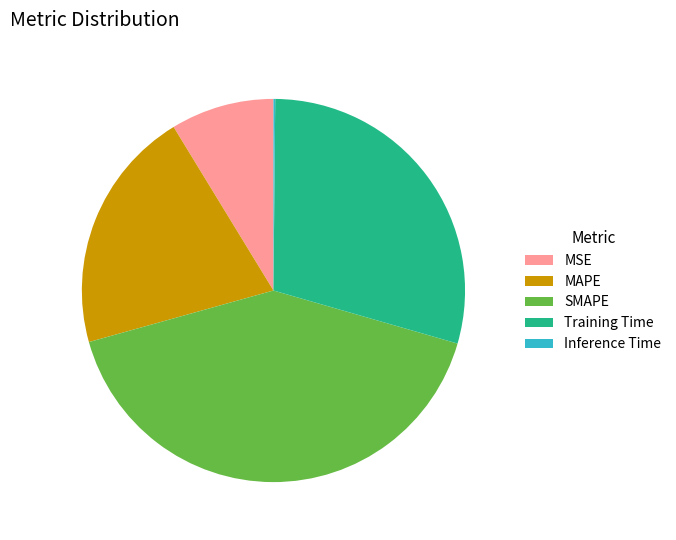

Is there any slice that represents more than half of the pie?

No